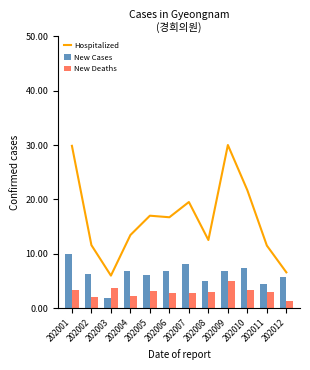

What is the value of the New Cases bar at the 11th from the left?

4.3